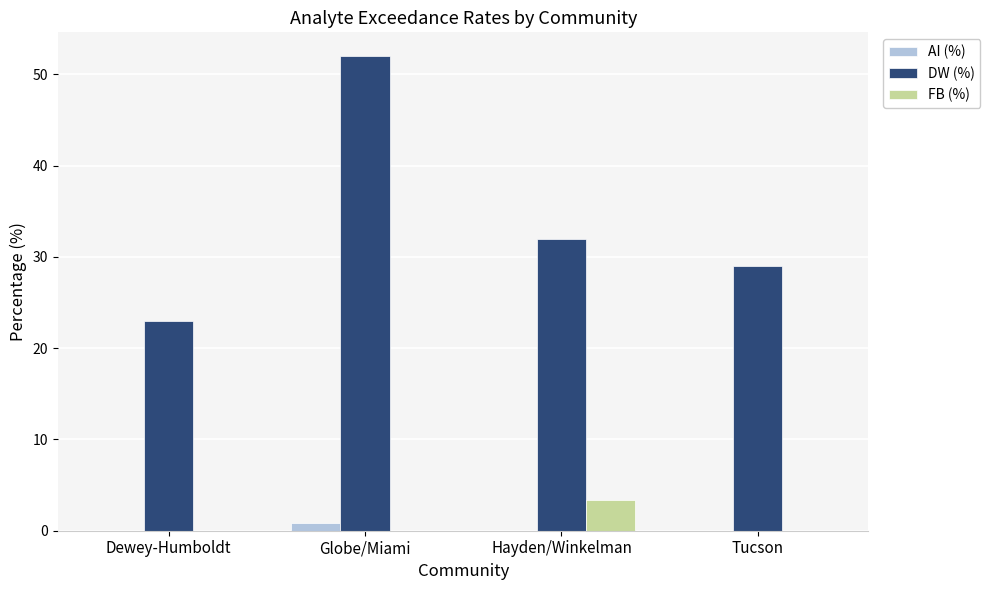

Reading left to right, what are all the values shown in this chart?

AI (%): Dewey-Humboldt=0.0	Globe/Miami=0.8	Hayden/Winkelman=0.0	Tucson=0.0
DW (%): Dewey-Humboldt=23.0	Globe/Miami=52.0	Hayden/Winkelman=32.0	Tucson=29.0
FB (%): Dewey-Humboldt=0.0	Globe/Miami=0.0	Hayden/Winkelman=3.4	Tucson=0.0